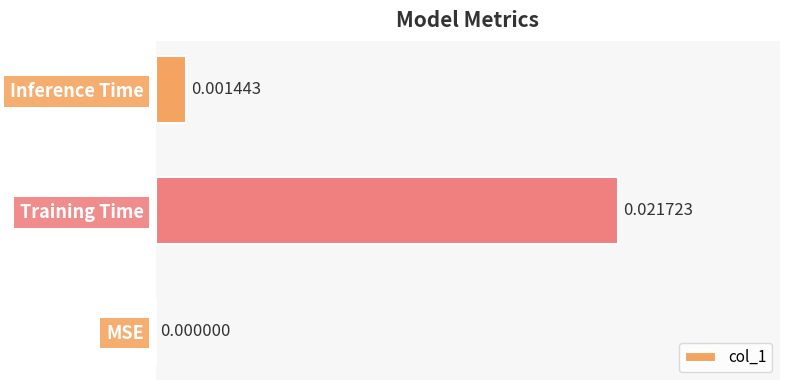

At which label is the value closest to 0?

MSE